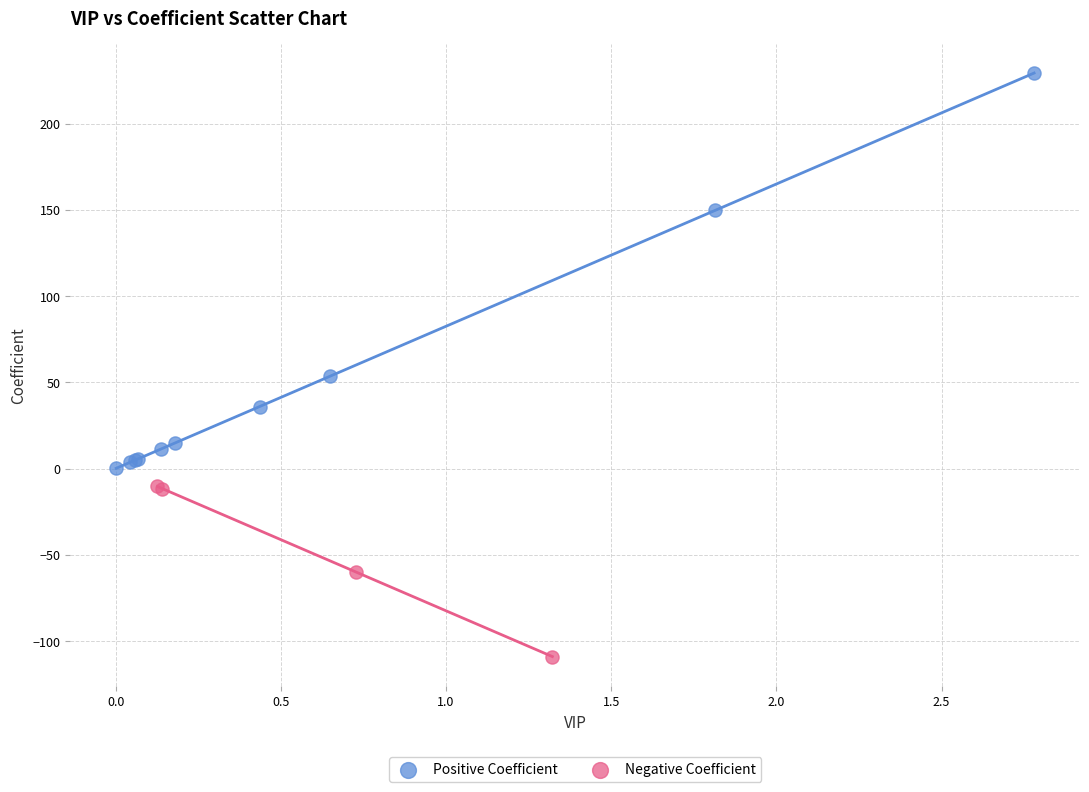

Which series has the largest Y range (max minus min)?

Positive Coefficient